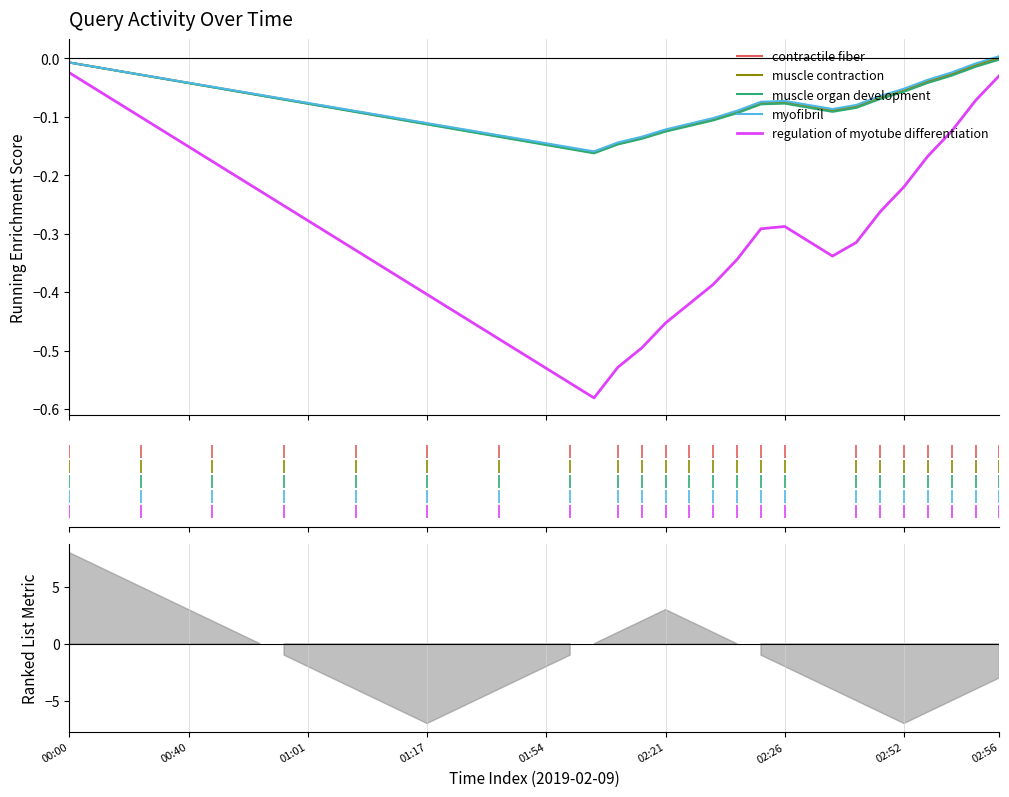

True or false: regulation of myotube differentiation and muscle organ development intersect in this chart.

False